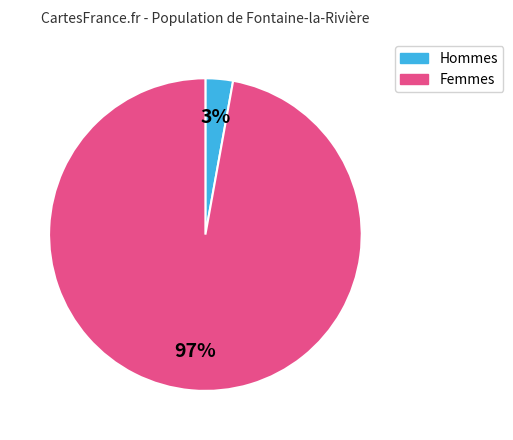

To the nearest percent, what is the difference between the largest and smallest slice percentages?

94%